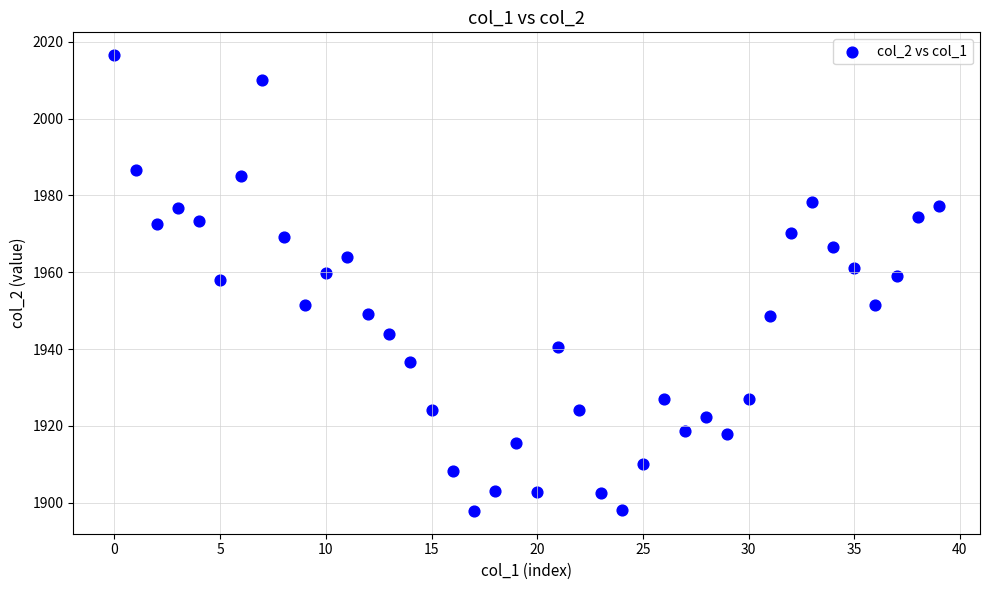

What is the range of Y values (max minus min)?

118.6